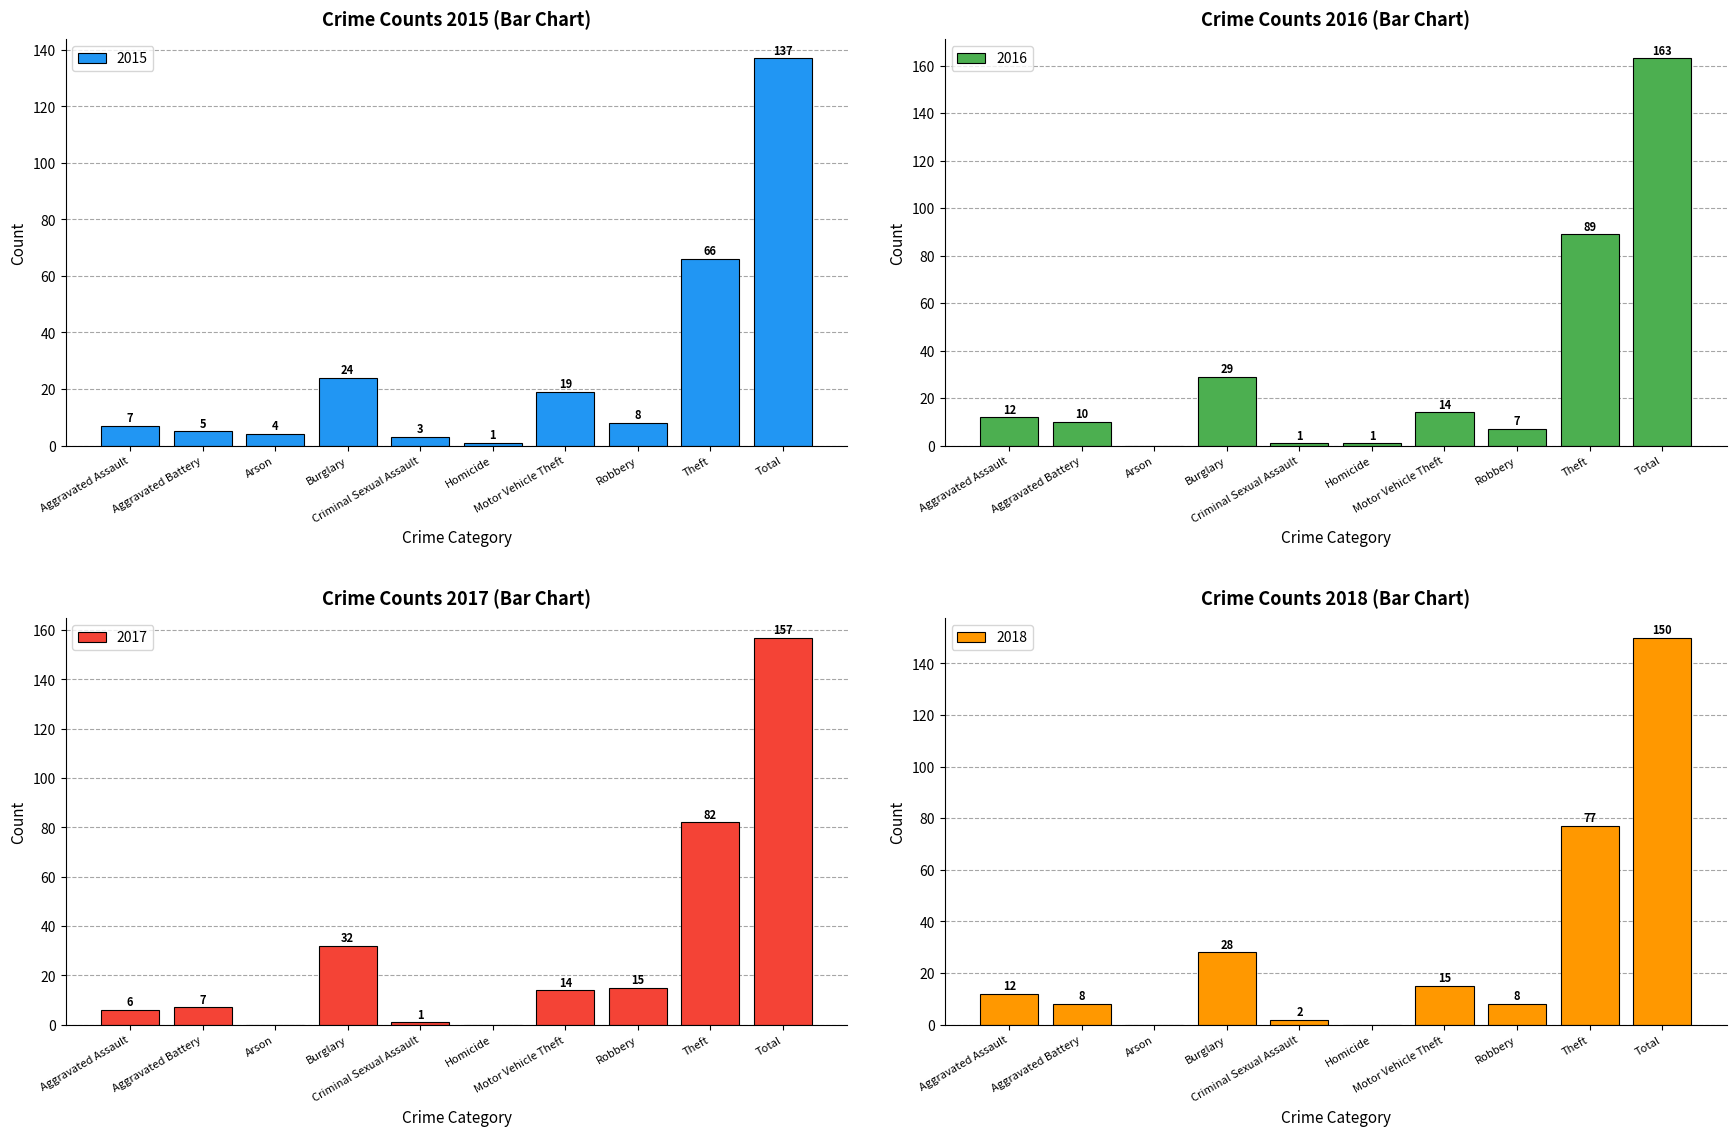

What value does the 2016 series have at Aggravated Battery, to the nearest 10?

10